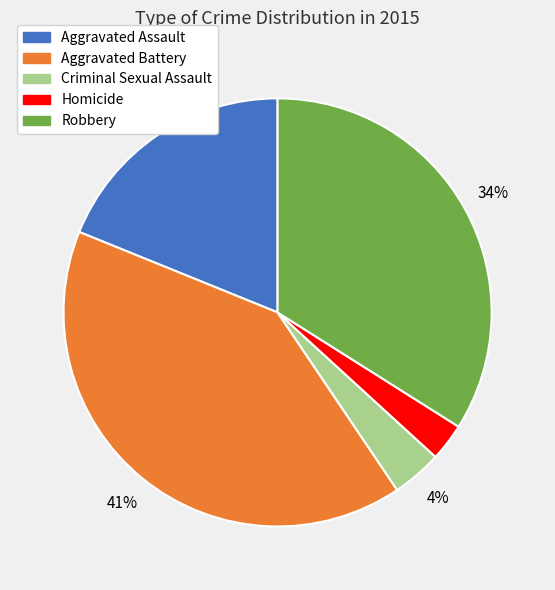

Which has a higher value, Criminal Sexual Assault or Aggravated Battery?

Aggravated Battery